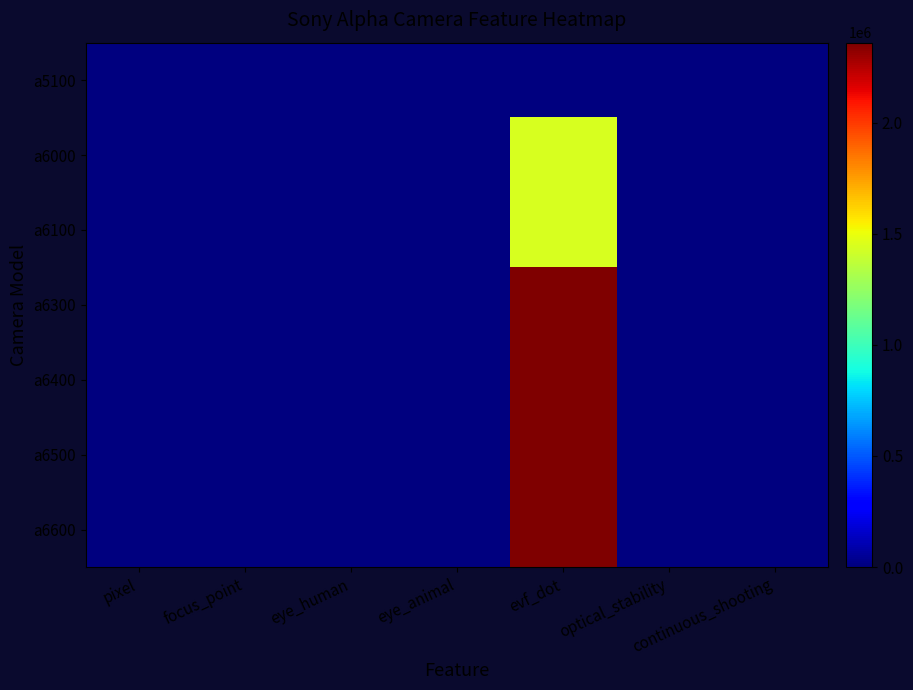

Which label corresponds to the largest value in the chart?

evf_dot